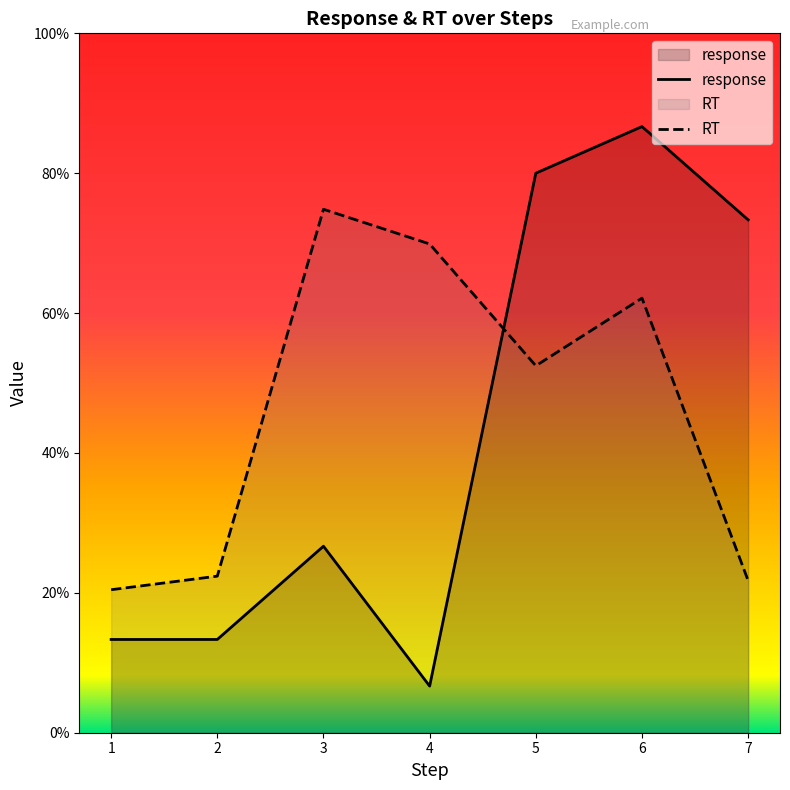

What is the sum of all RT values?

3.2